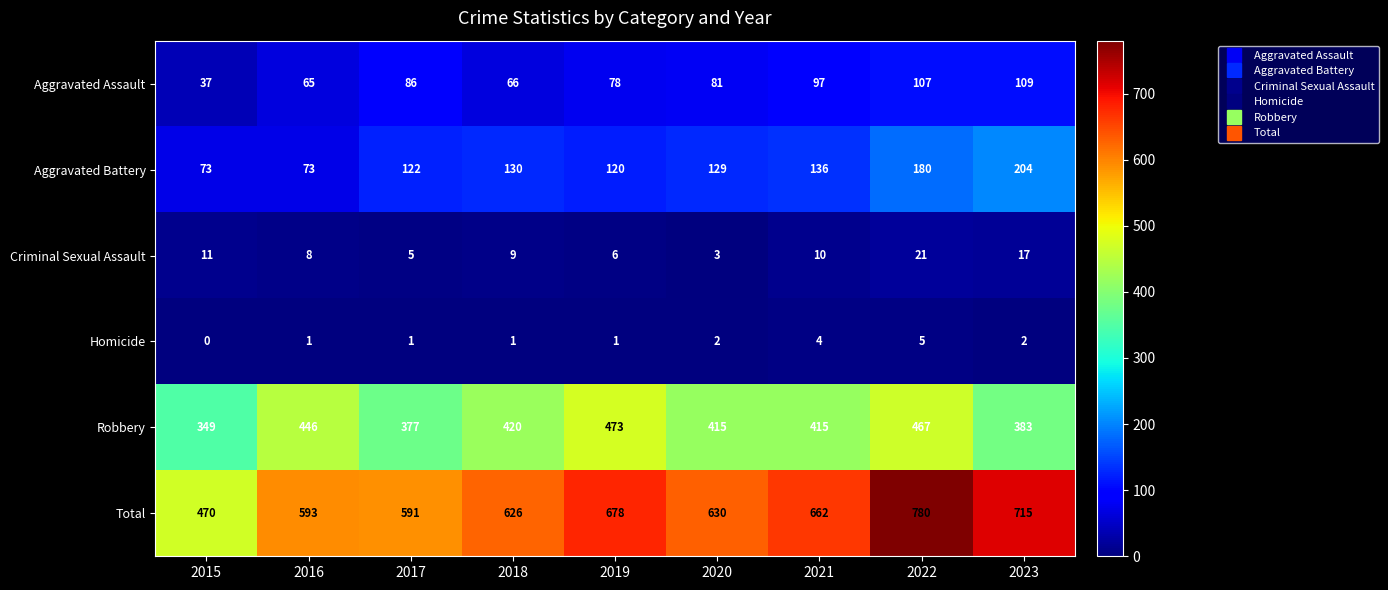

At how many categories does at least one series exceed 62?

9